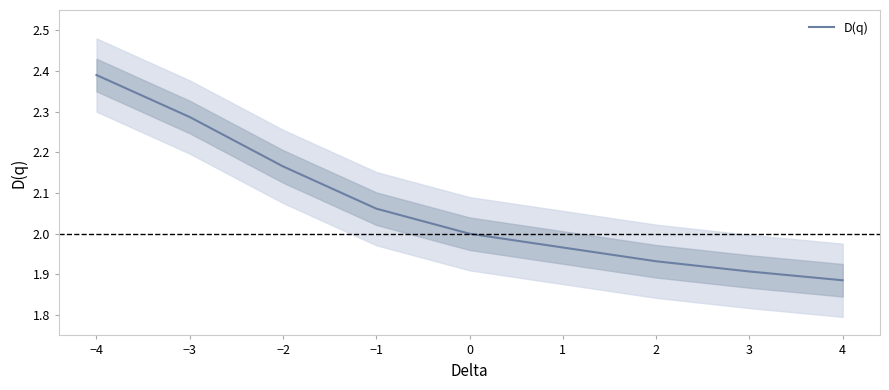

True or false: D(q) has a value of 1.0 at 0.

False